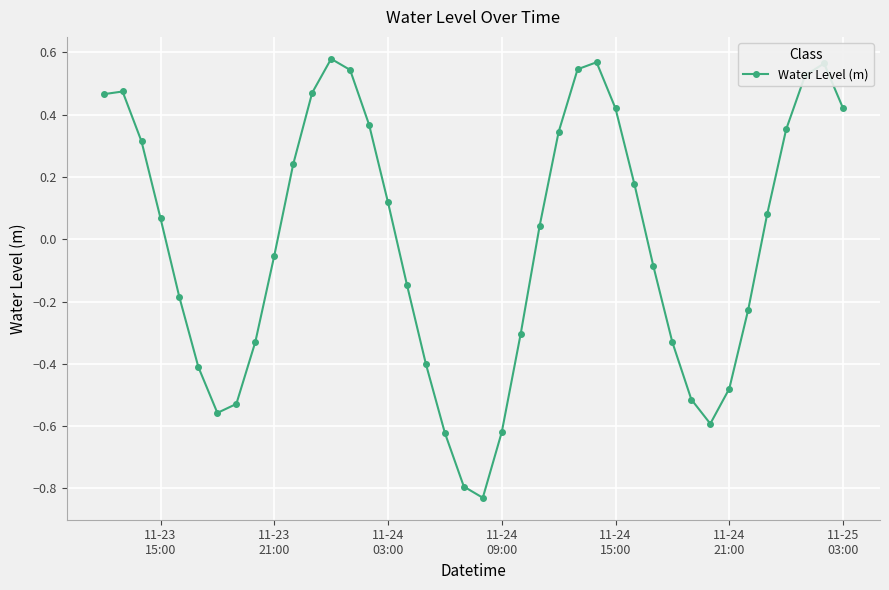

True or false: the data has more than 0 interior local peaks.

True